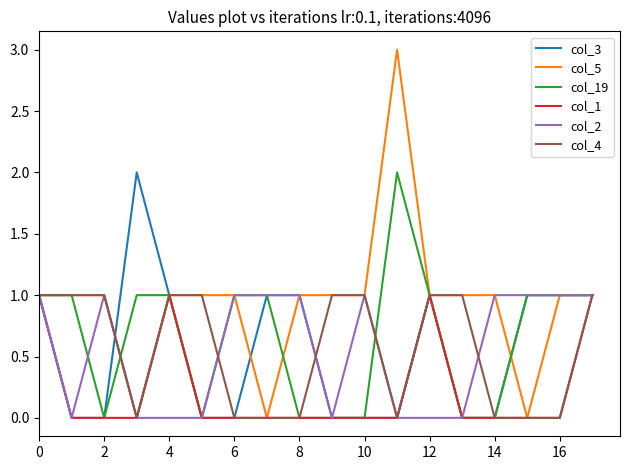

Which series has the widest spread of values?

col_5